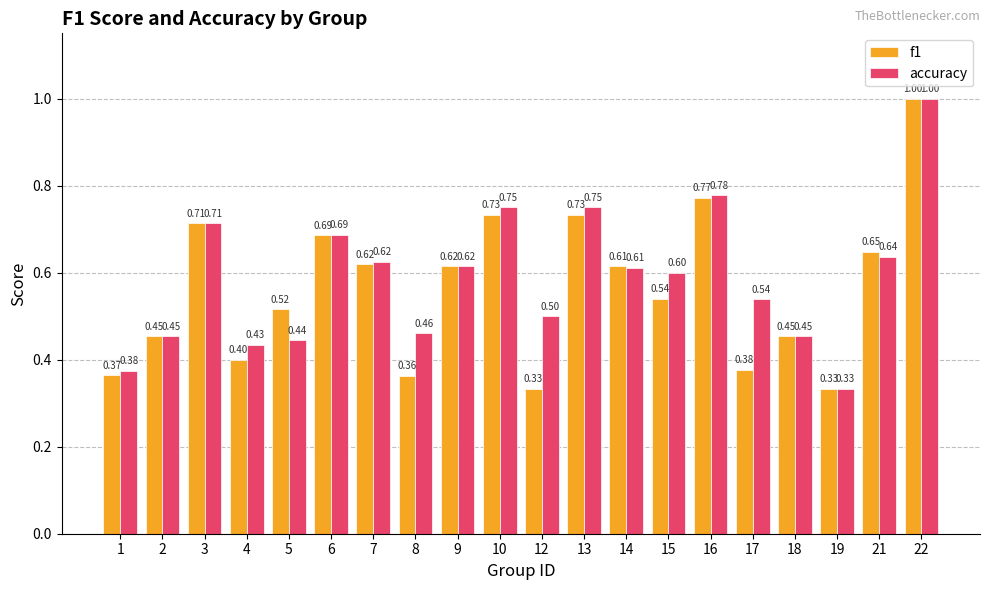

How many groups of bars are there?

20